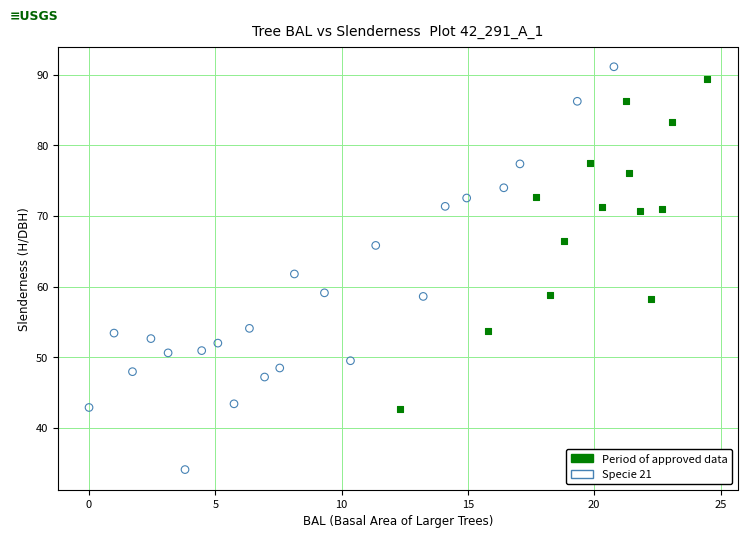

What are all the series names shown in the legend?

Period of approved data, Specie 21